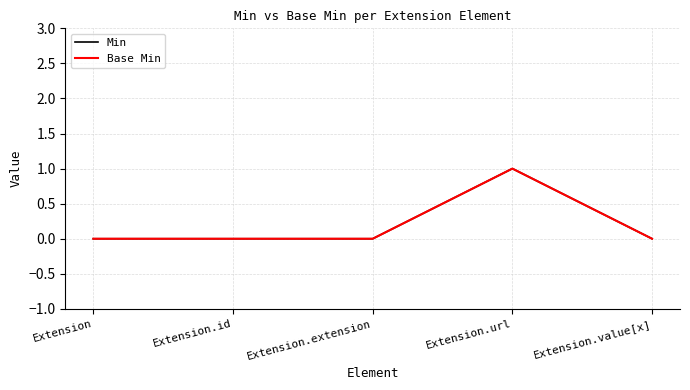

Does the chart display data point markers on the line(s)?

No